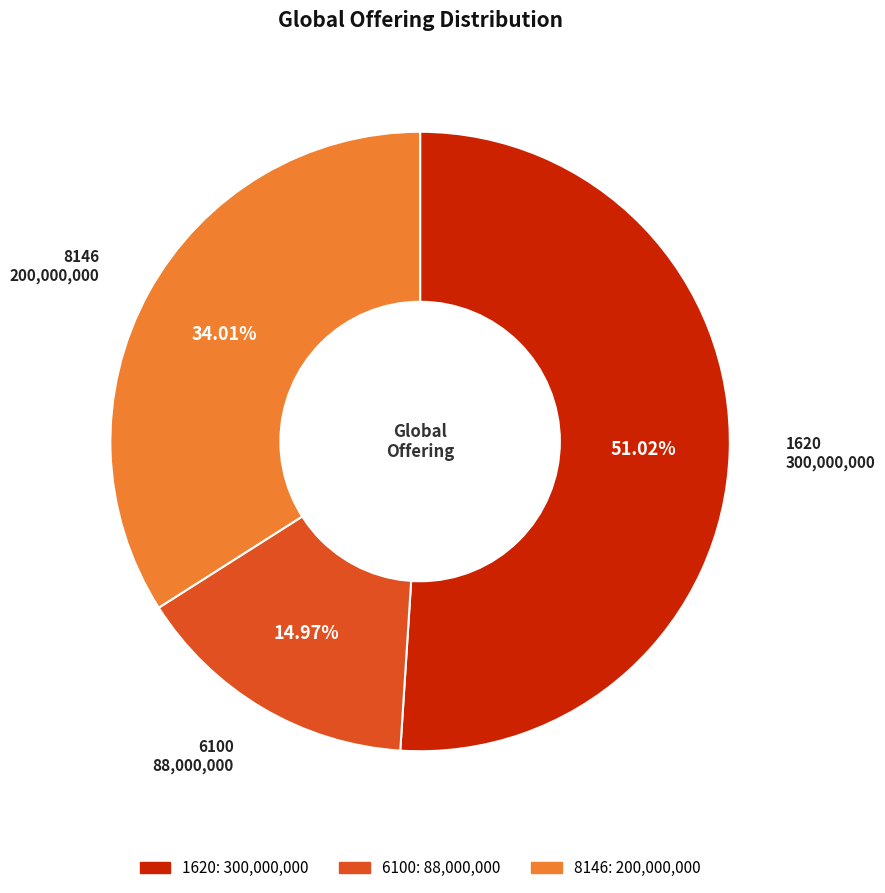

To the nearest percent, what is the average slice percentage?

33%